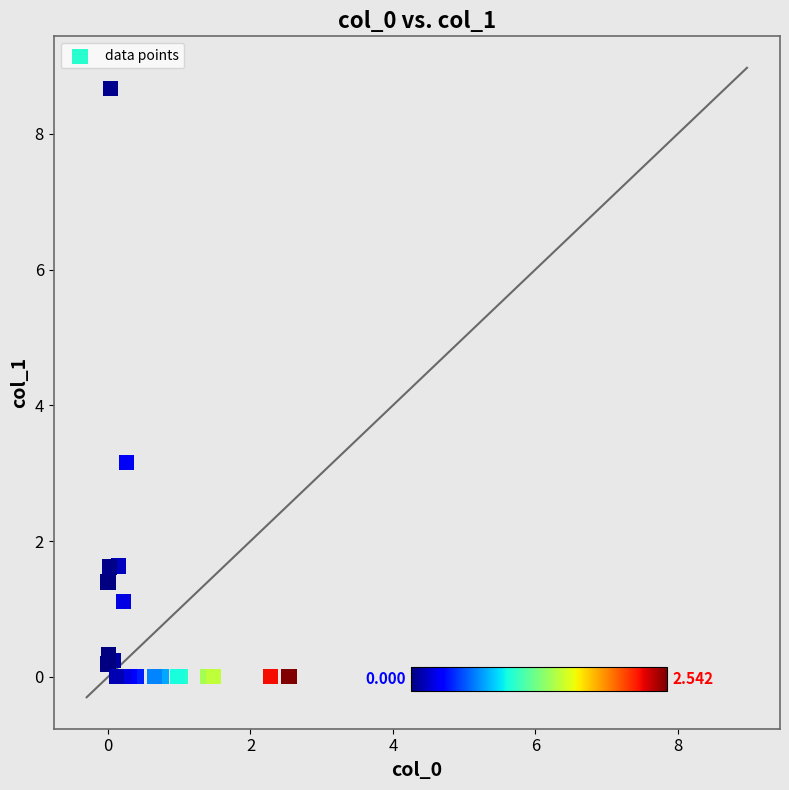

What Y value in the scatter plot is closest to 4?

3.2